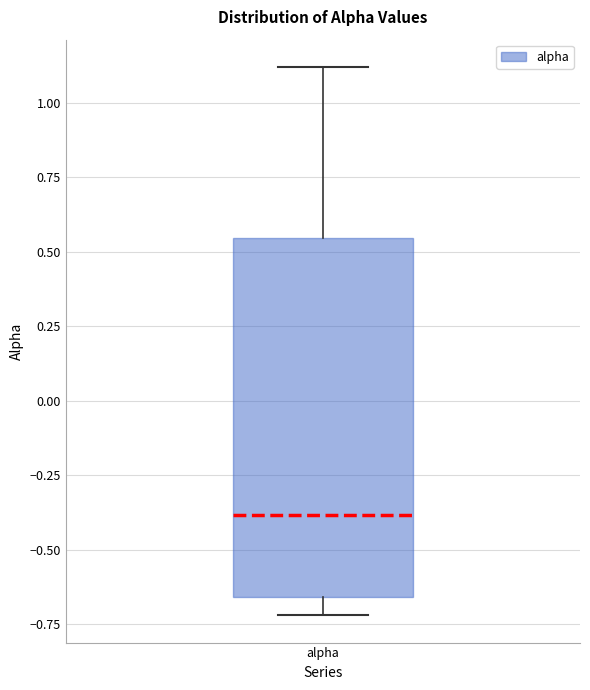

Read this box plot against the y-axis: the position of the median line, the range covered by the box, and the ends of both whiskers. The values are not printed on the chart, so give them approximately, as read against the axis.

median -0.40, box -0.65 to 0.55, whiskers -0.70 to 1.10